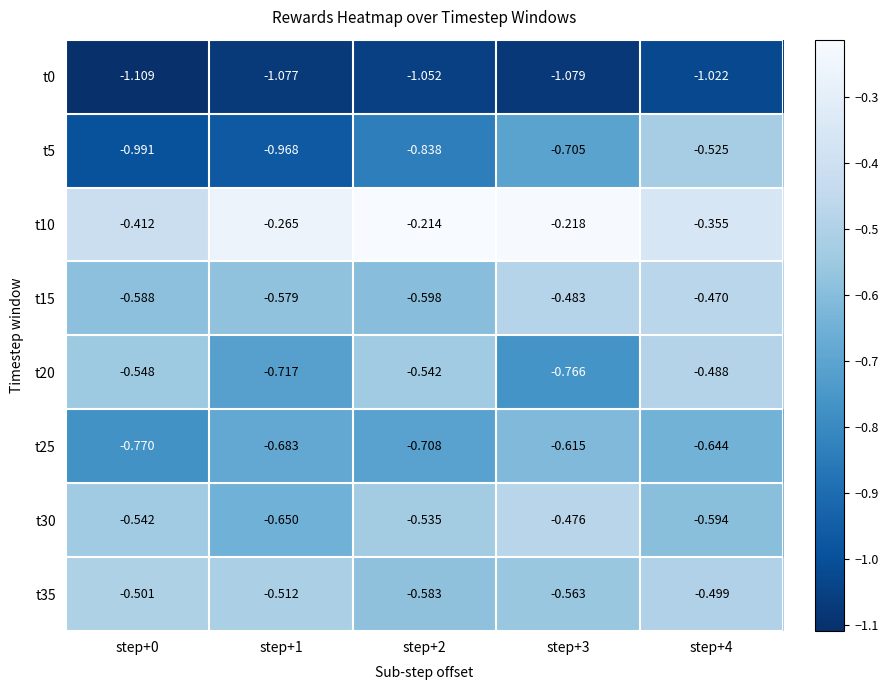

Is the value of t25 at step+4 greater than the value of t20 at step+4?

No